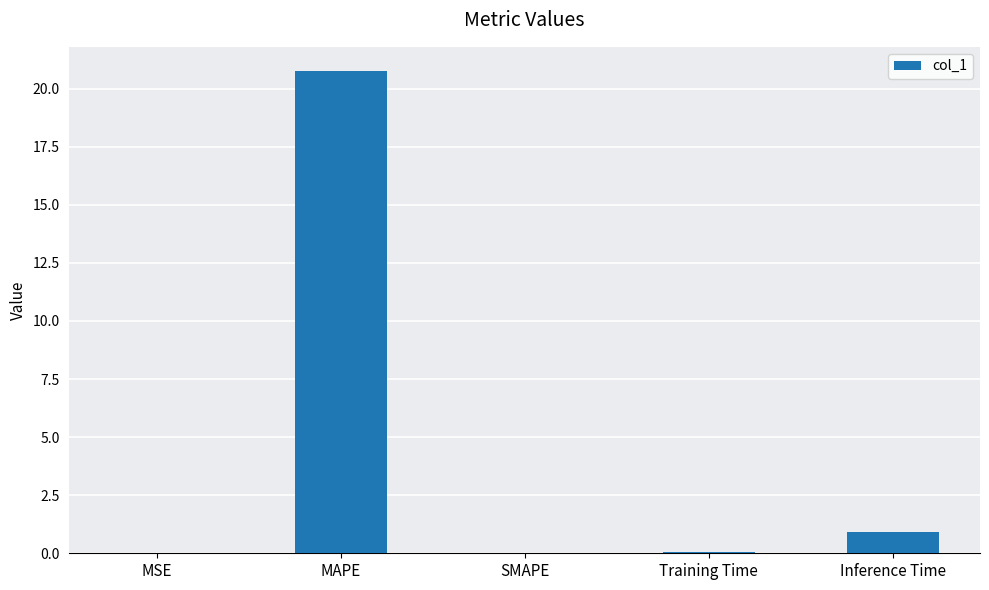

What value does the data have at Inference Time?

0.9